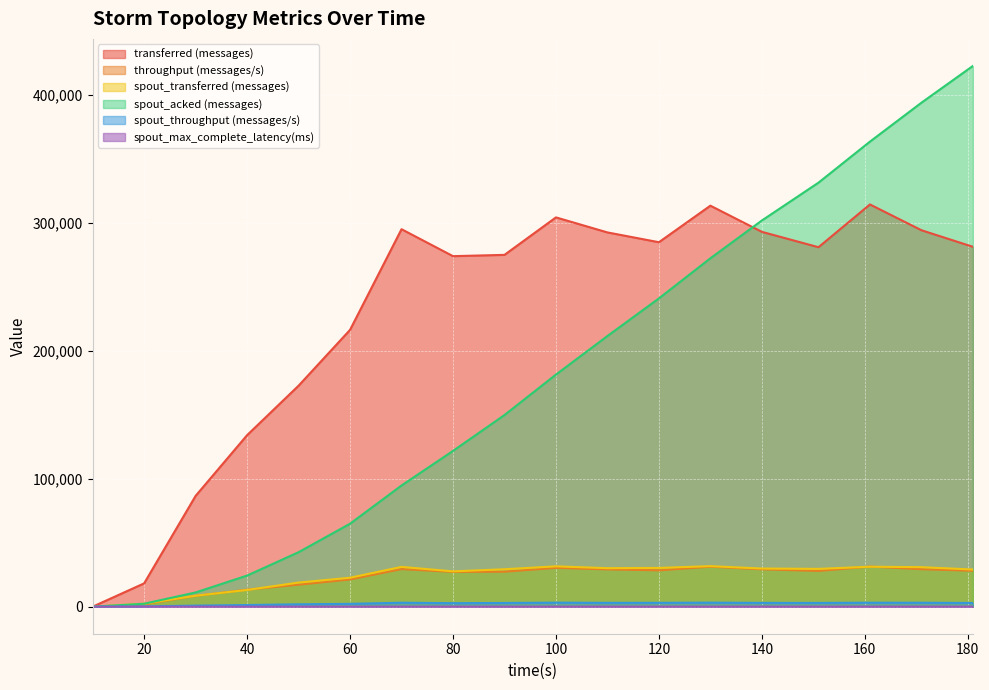

Which category has the highest value in the spout_max_complete_latency(ms) series?

20